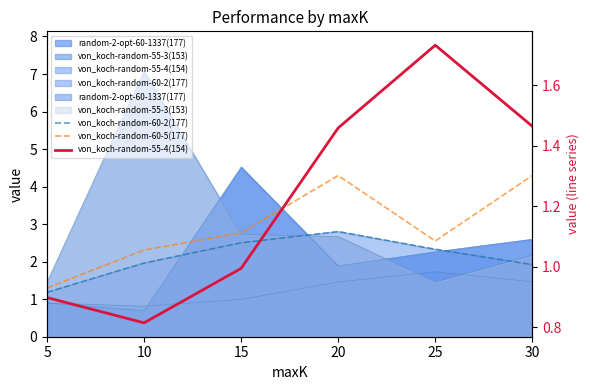

How many values in the von_koch-random-60-5(177) series are below 2?

1